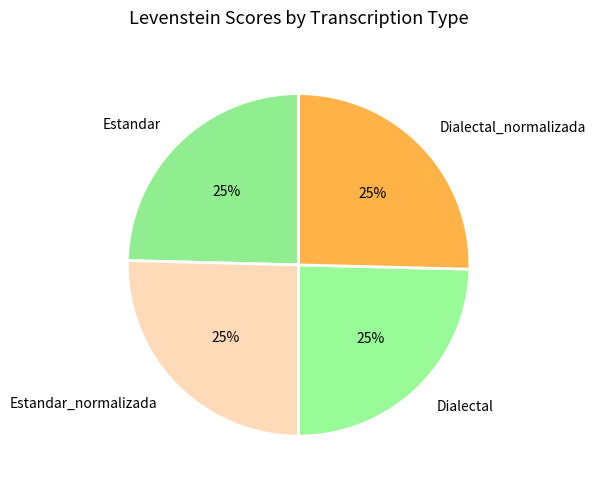

To the nearest percent, what portion does Estandar represent?

25%